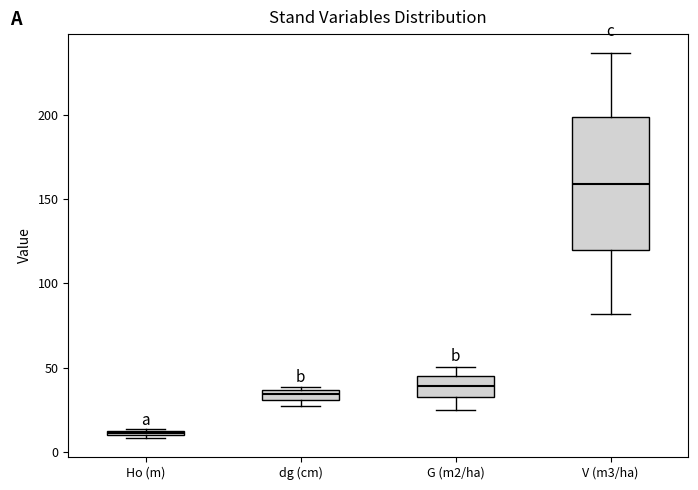

Comparing the boxes themselves (not the whiskers), which one is the tallest?

V (m3/ha)